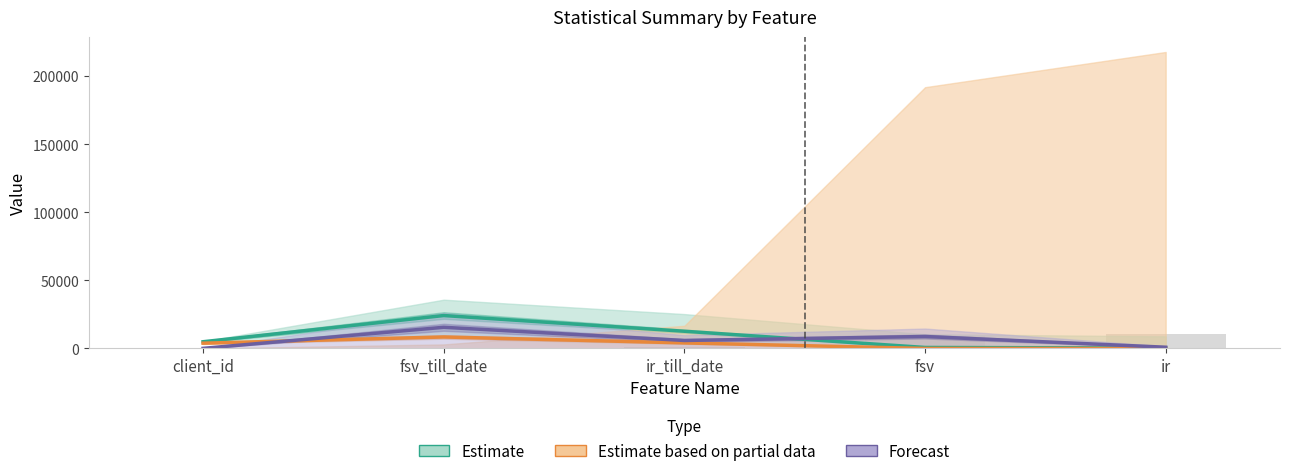

What are all the series names shown in the legend?

Estimate, Estimate based on partial data, Forecast